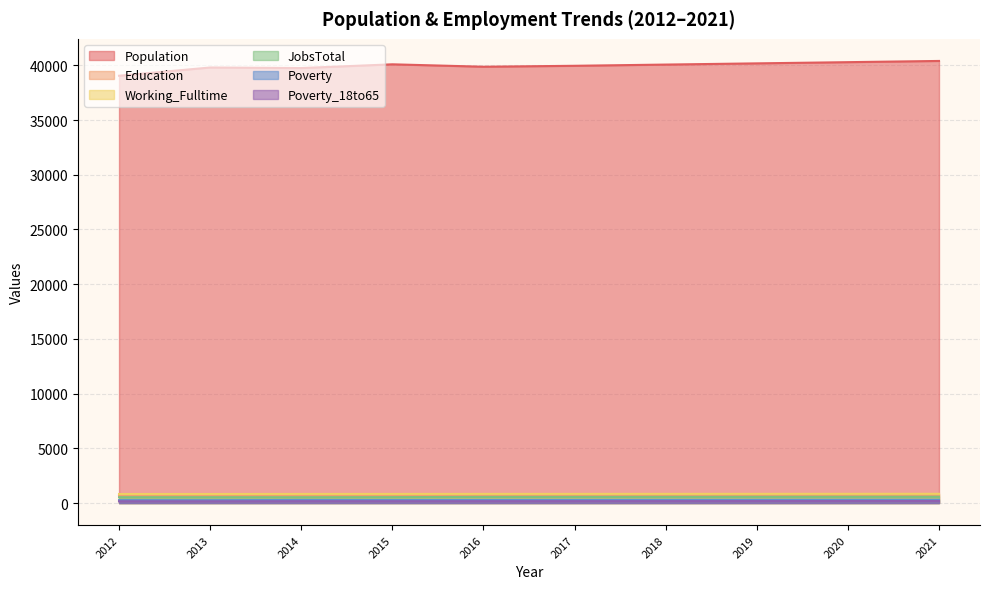

The Education series shows 1067 at 2017. True or false?

False